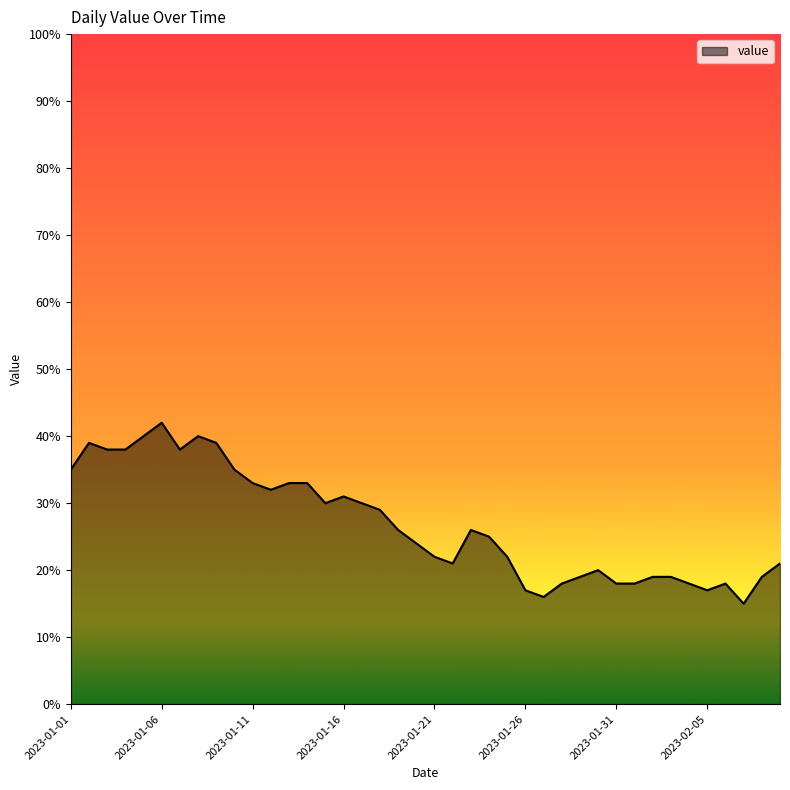

What is the difference between the maximum and minimum values?

27